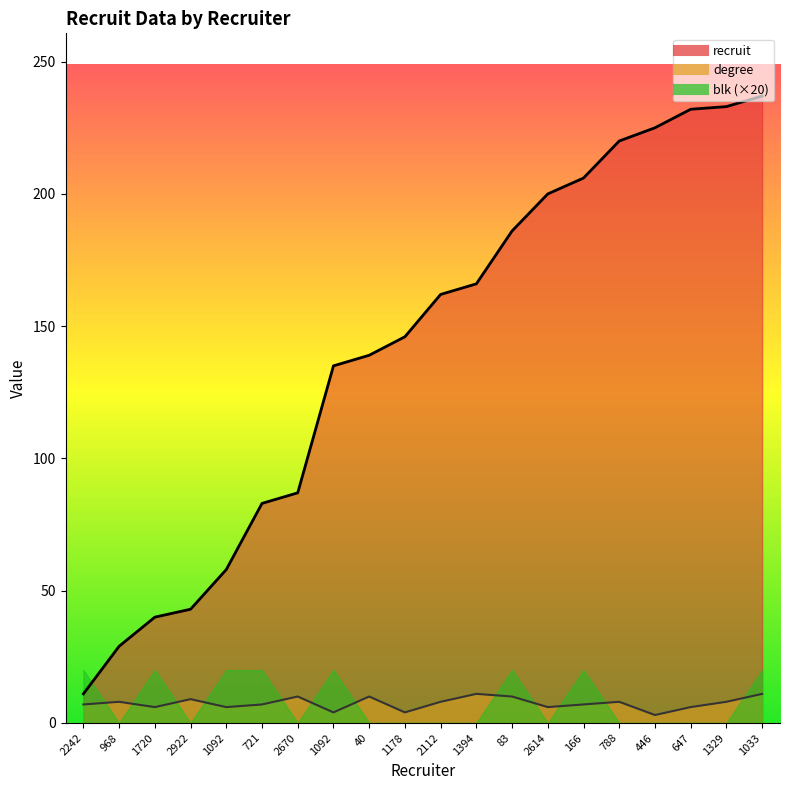

Where does the degree series first go above 8?

2922